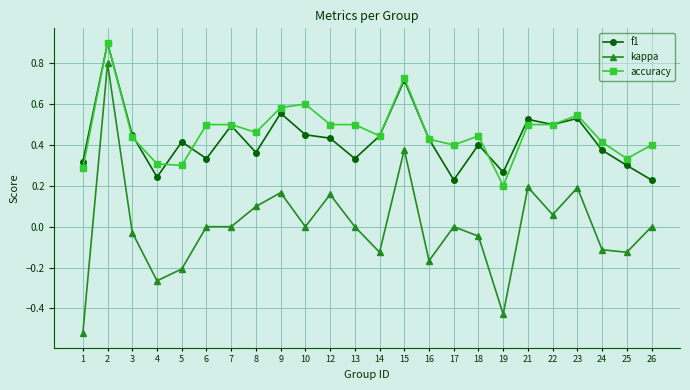

Is it true that f1 equals 0.4 at 24?

True